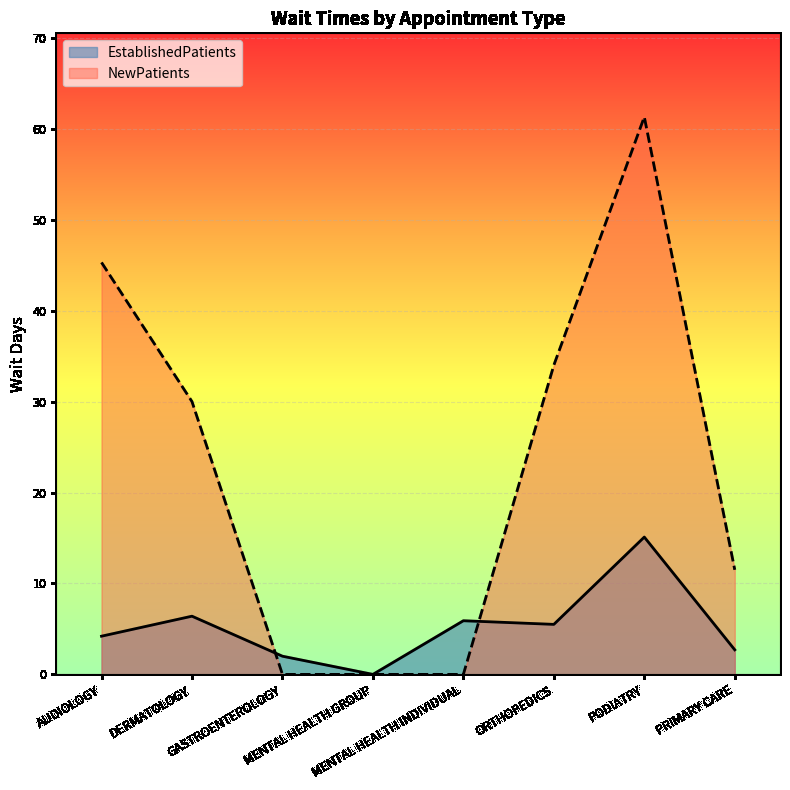

The NewPatients series shows 51.6 at ORTHOPEDICS. True or false?

False